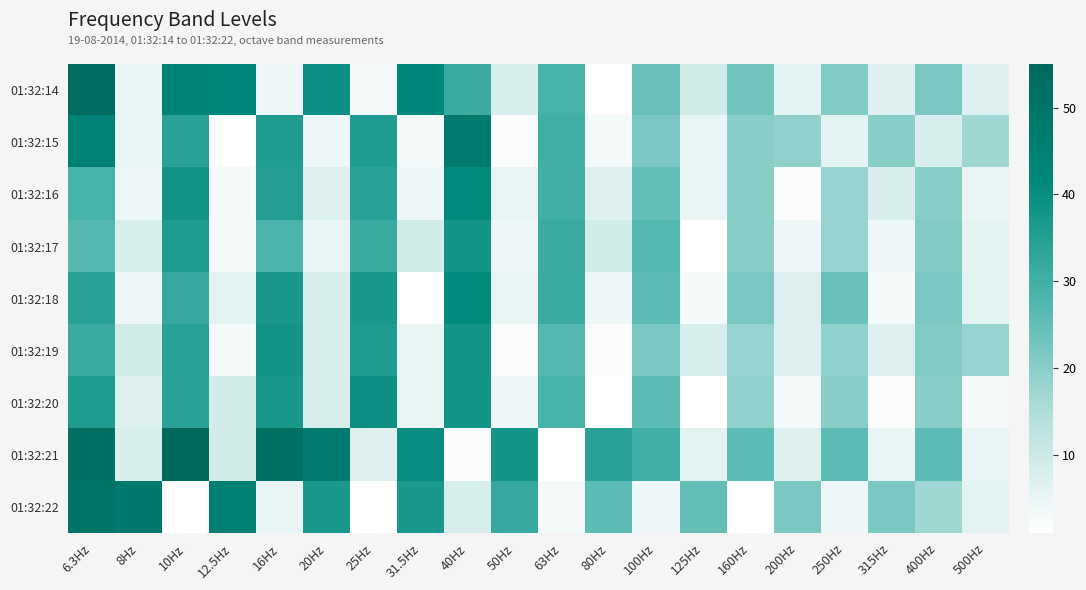

Which series changed the most between 8Hz and 12.5Hz?

01:32:14